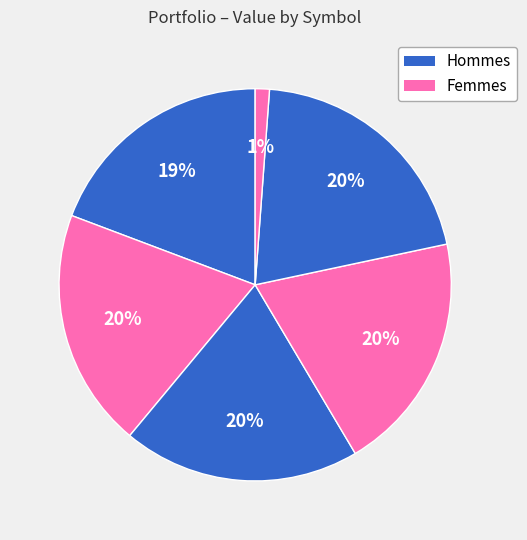

Count the number of slices in the pie.

6